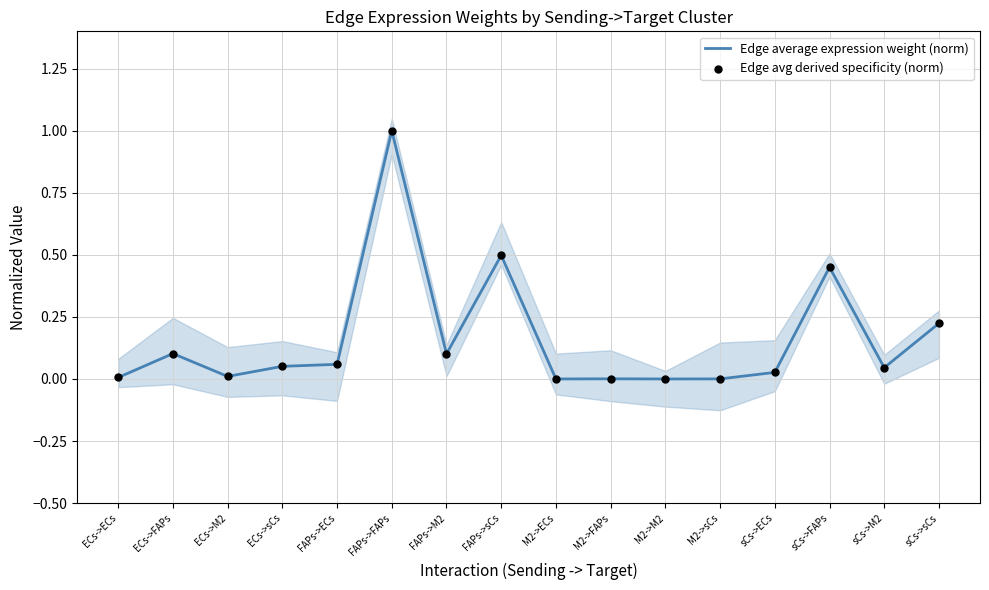

Which series reaches the maximum Y coordinate?

Edge average expression weight (norm)